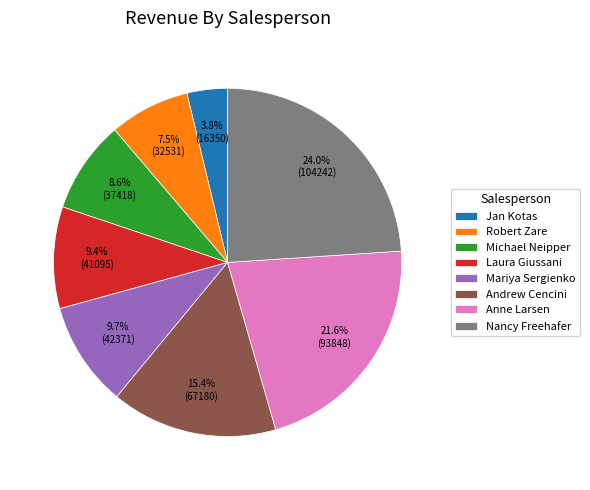

Combined, do Anne Larsen and Laura Giussani account for over 50%?

No